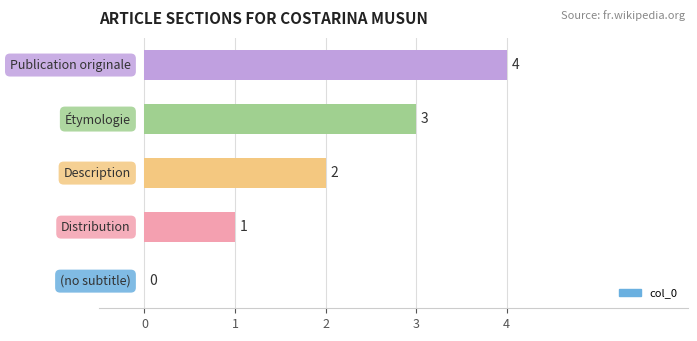

How many values are between 1 and 3?

3